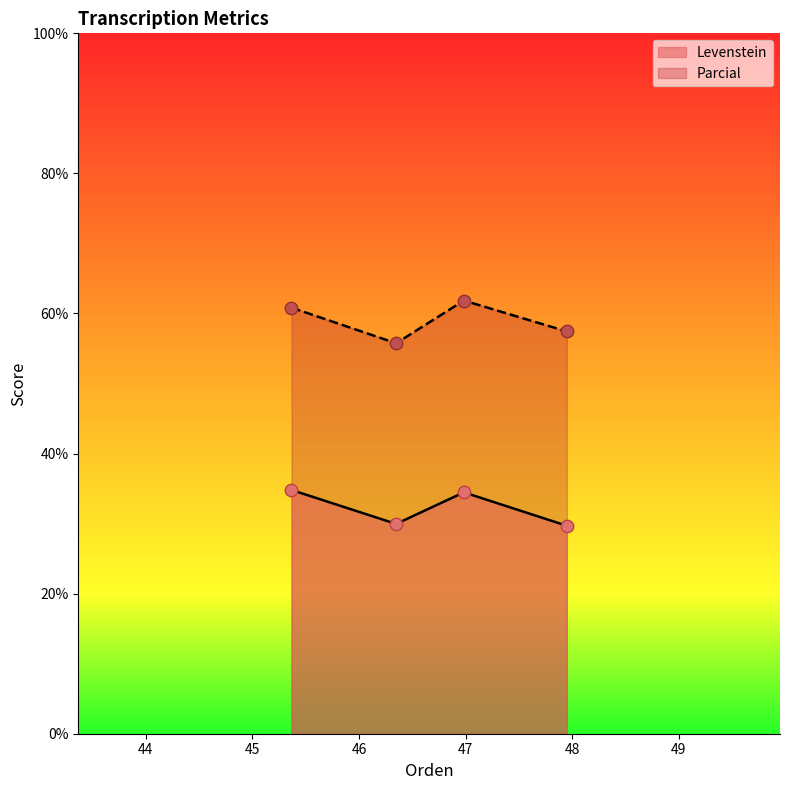

Which series has the largest total across all categories?

Parcial